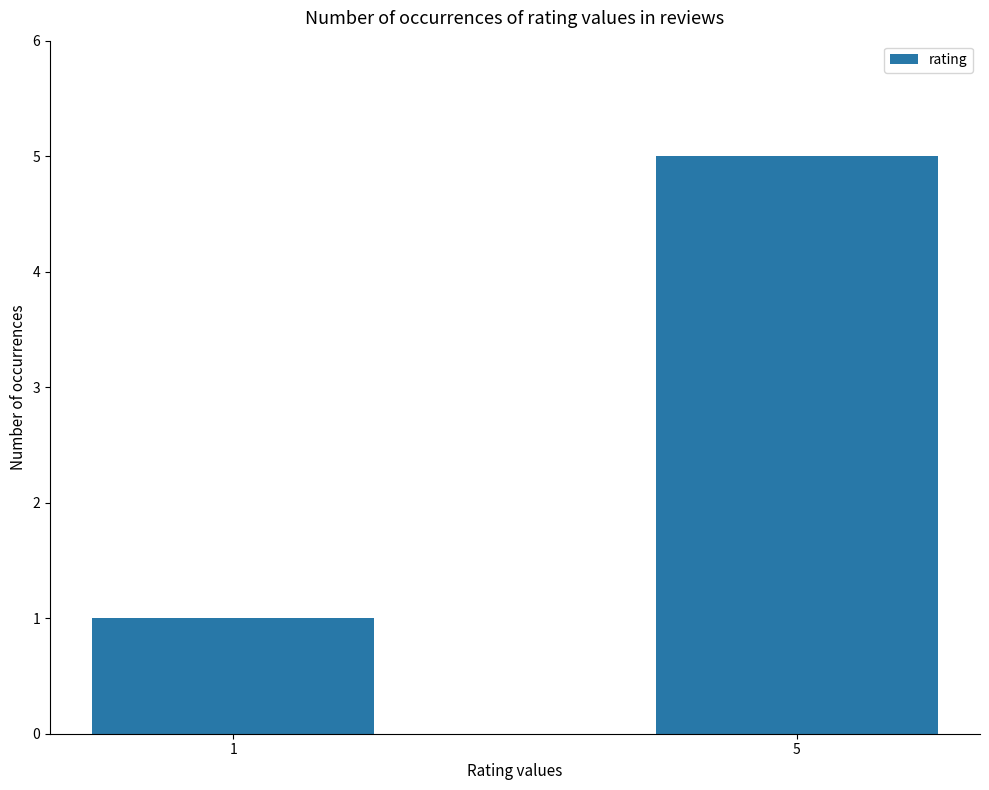

What is the difference between the maximum and minimum values?

4